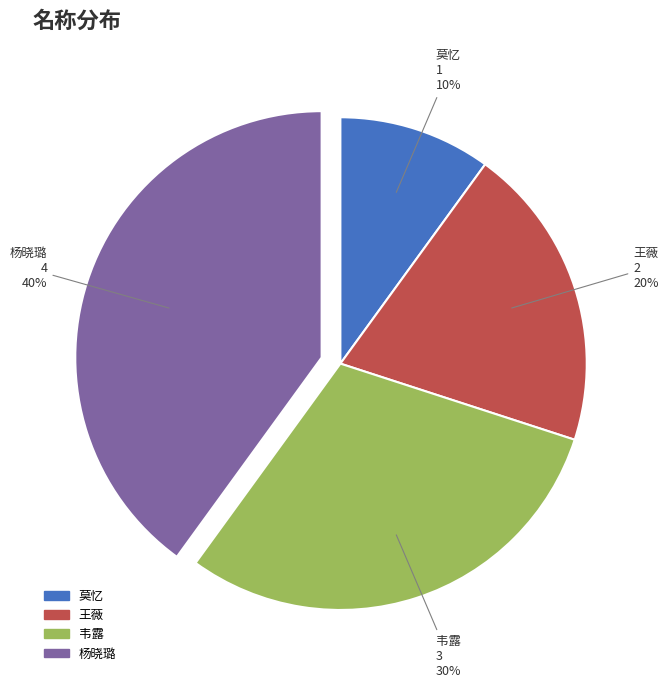

How many segments does this pie chart have?

4